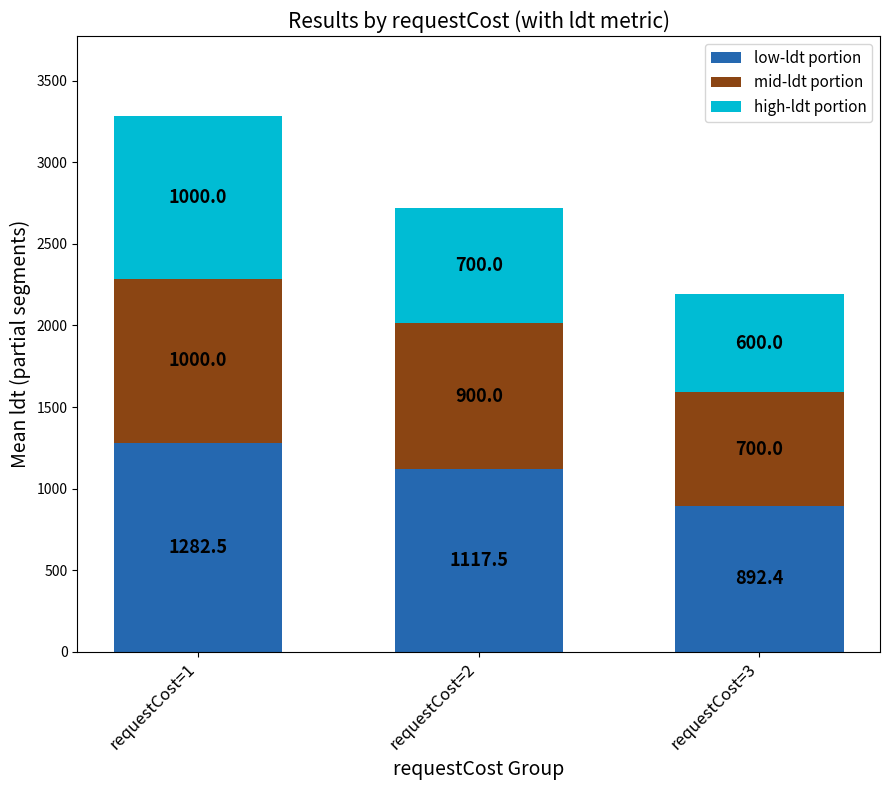

What is the minimum value for low-ldt portion?

892.4